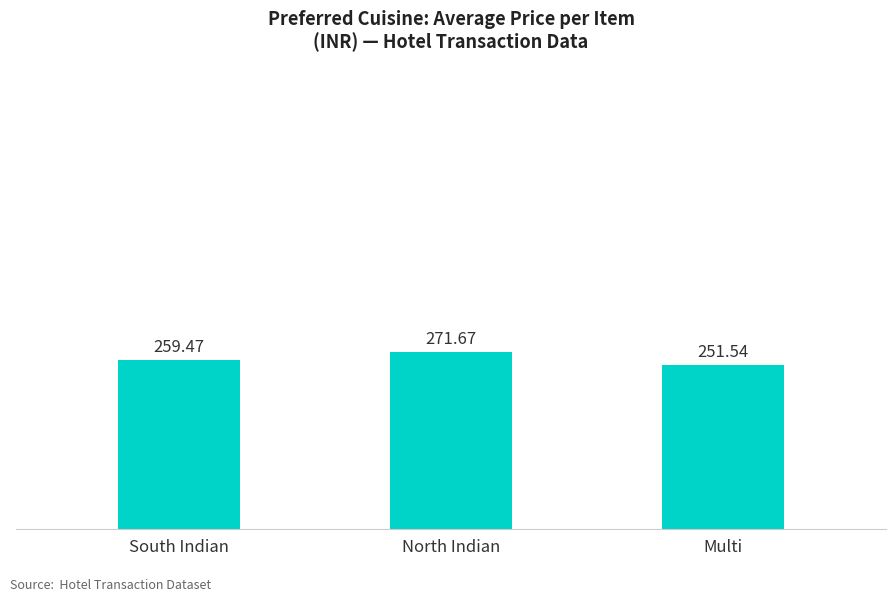

Read the value at South Indian.

259.5